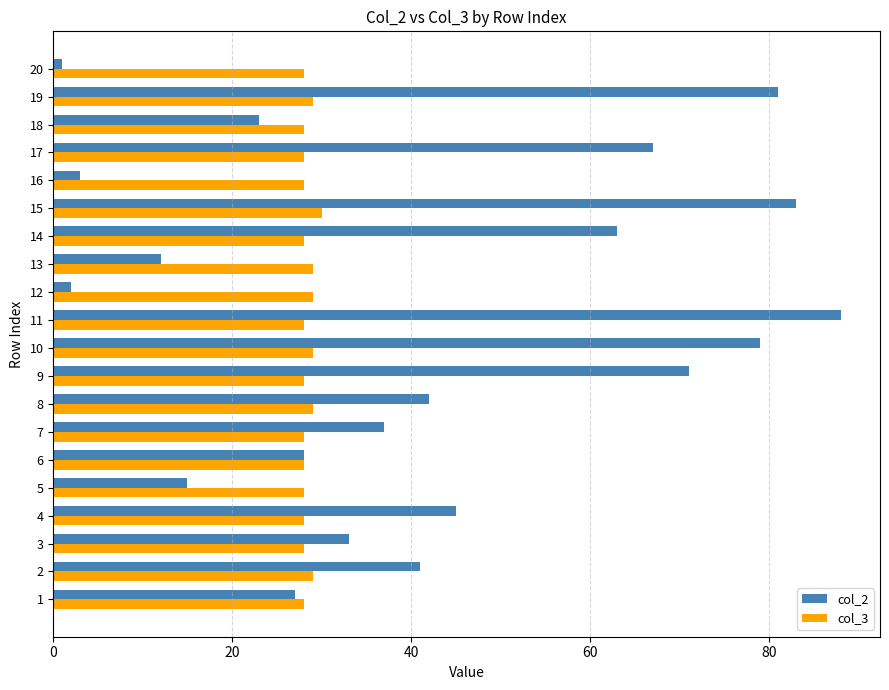

Which series has the largest total across all categories?

col_2